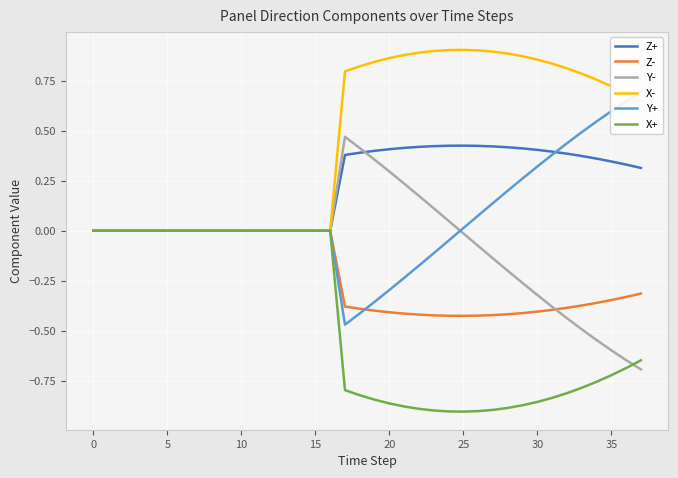

True or false: Z+ has a value of 0.0 at 5.

True